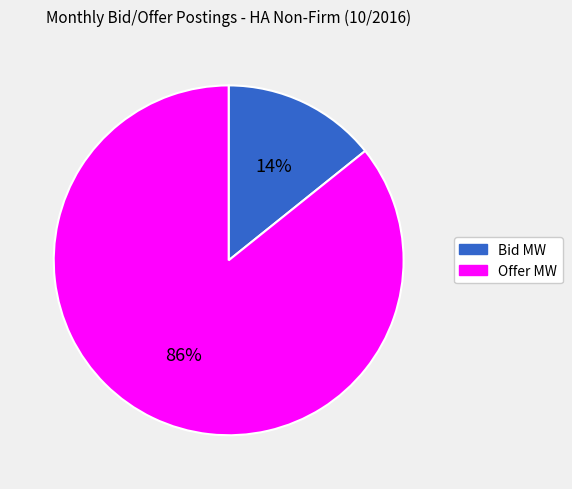

Between Bid MW and Offer MW, which is larger?

Offer MW